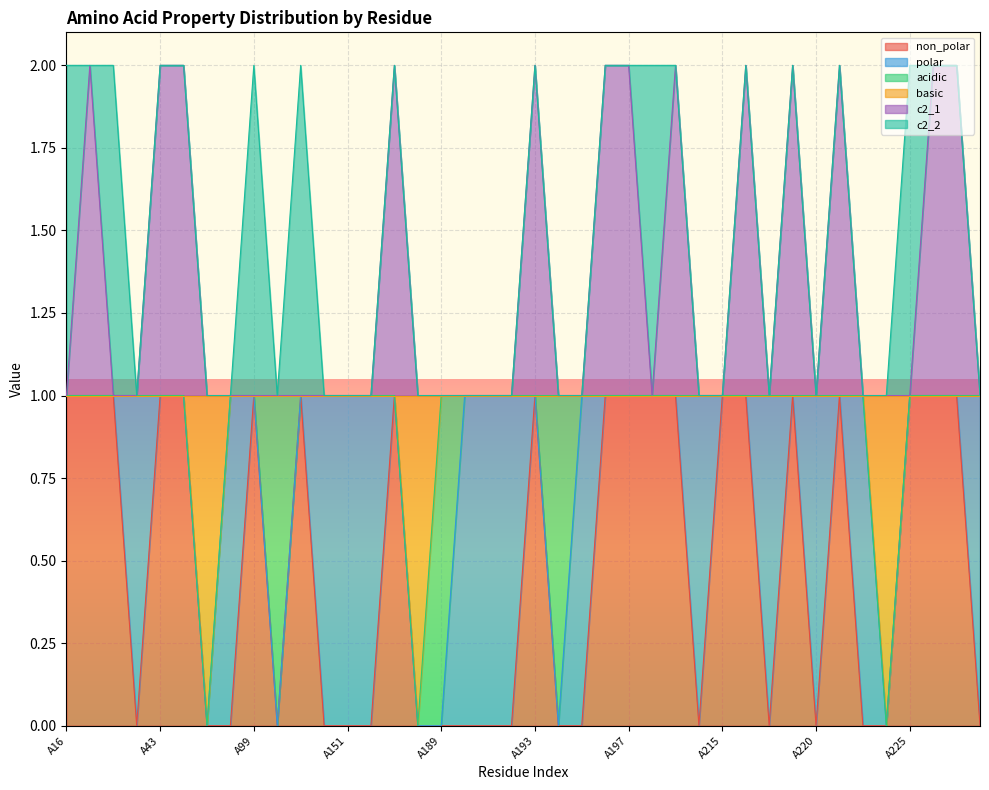

What are all the series names shown in the legend?

non_polar, polar, acidic, basic, c2_1, c2_2